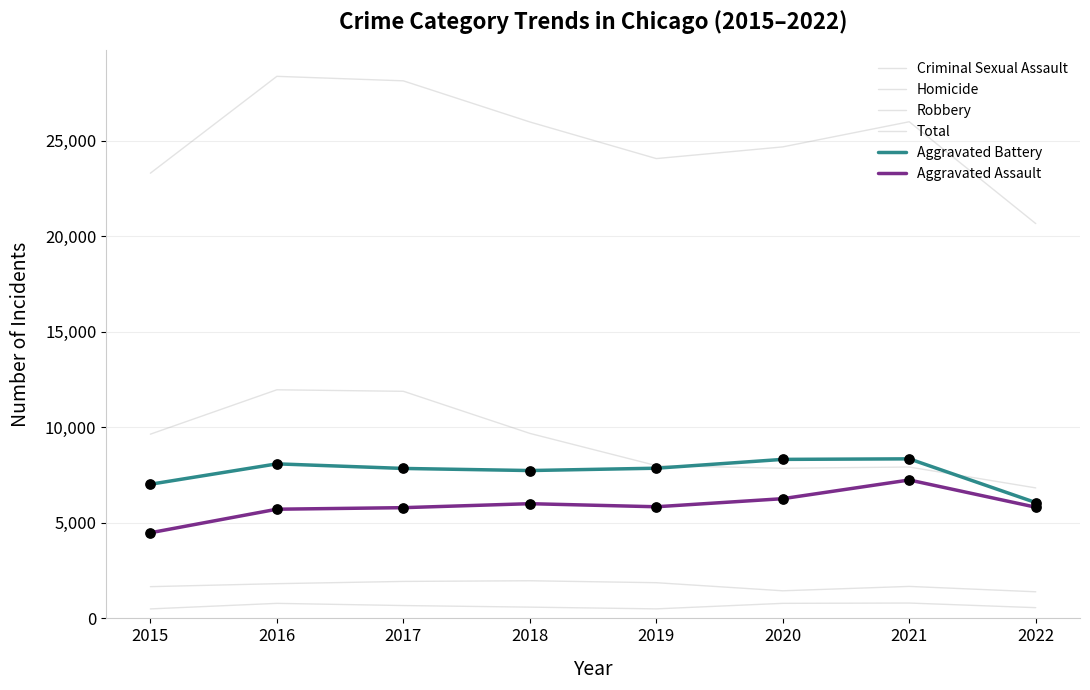

What is the total value across all series at 2017?

56248